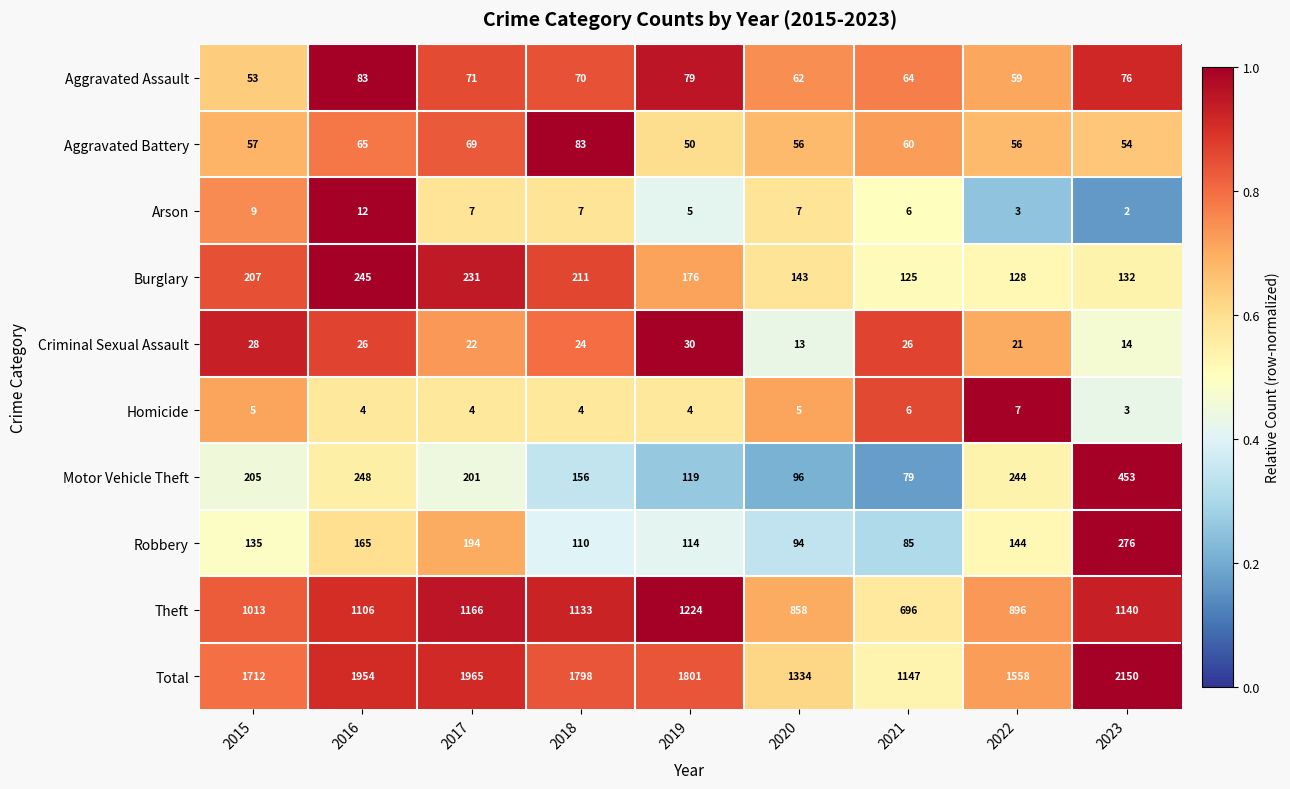

Which series has the largest range (max minus min)?

Total